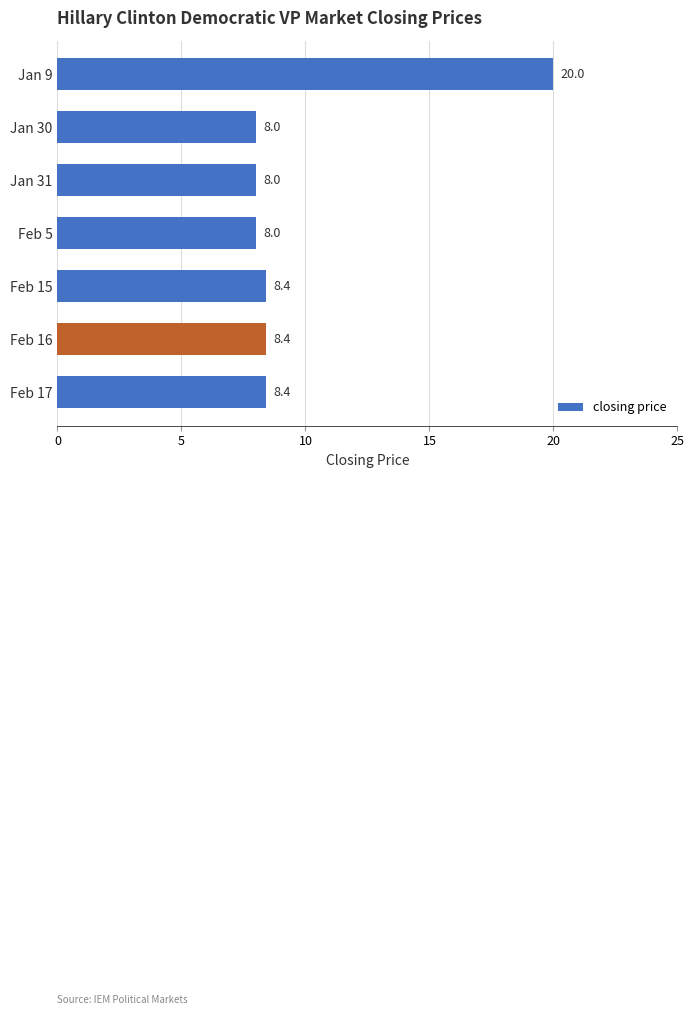

What position from the top is Feb 16?

6